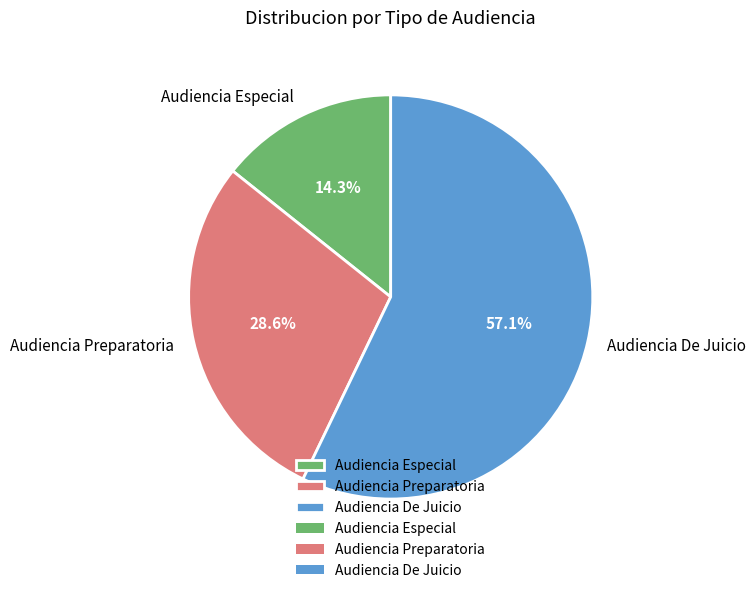

What percentage do Audiencia Especial and Audiencia Preparatoria together represent?

42.9%